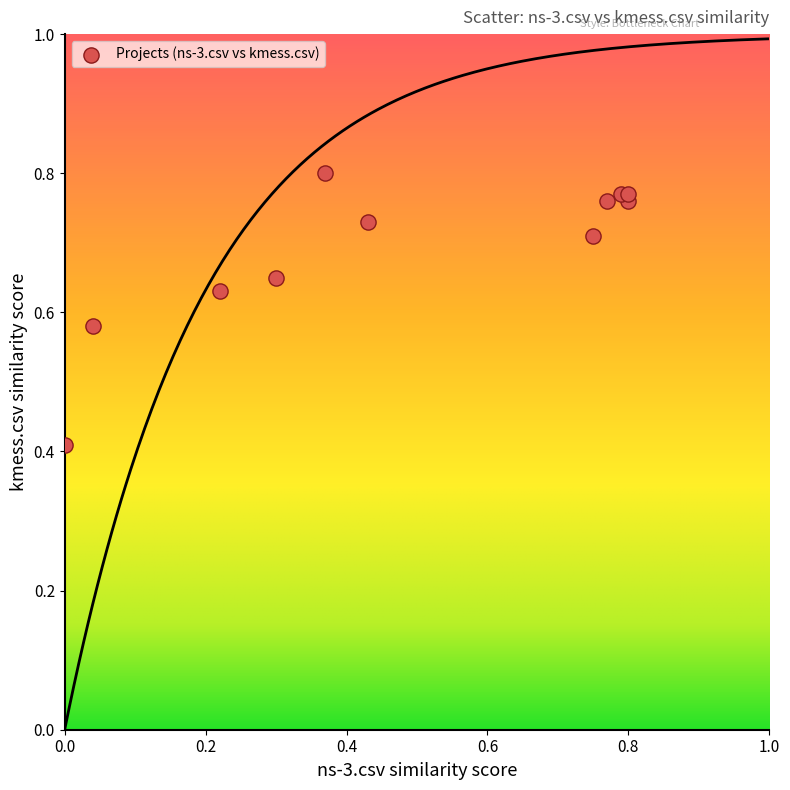

What Y value in the scatter plot is closest to 0?

0.4